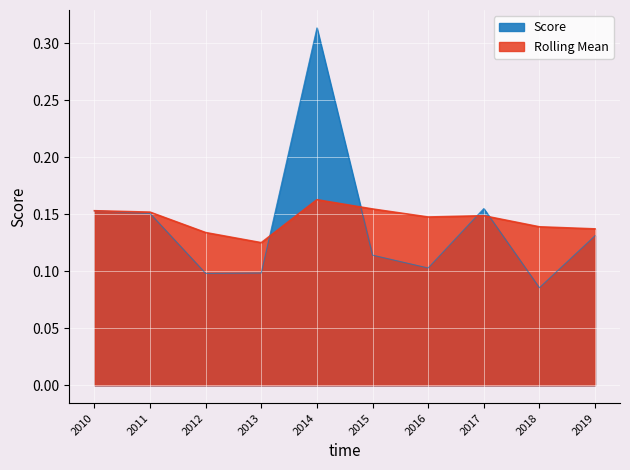

How many lines are shown in the chart?

2